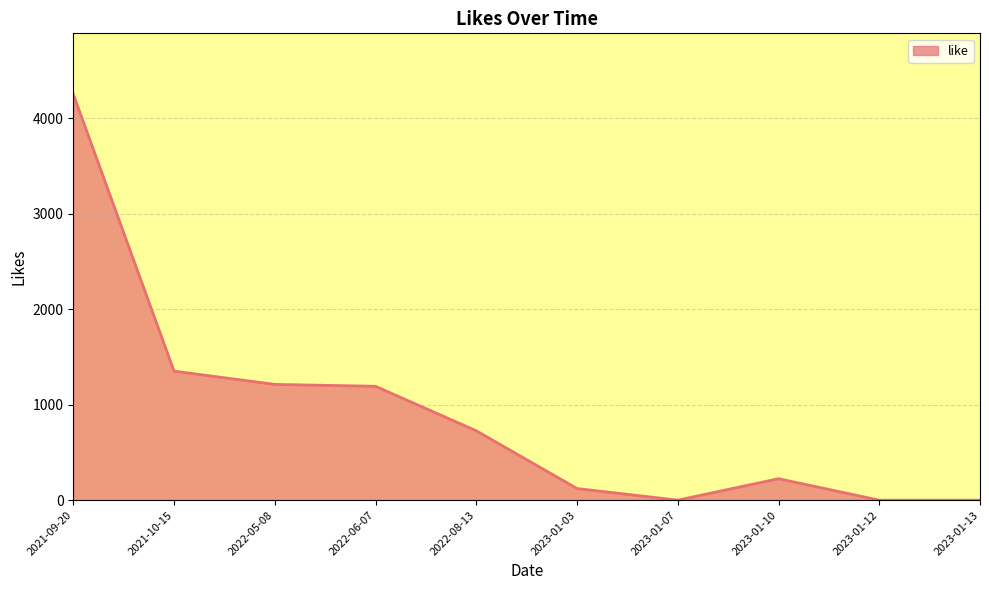

Where is the data nearest to the value 2126?

2021-10-15